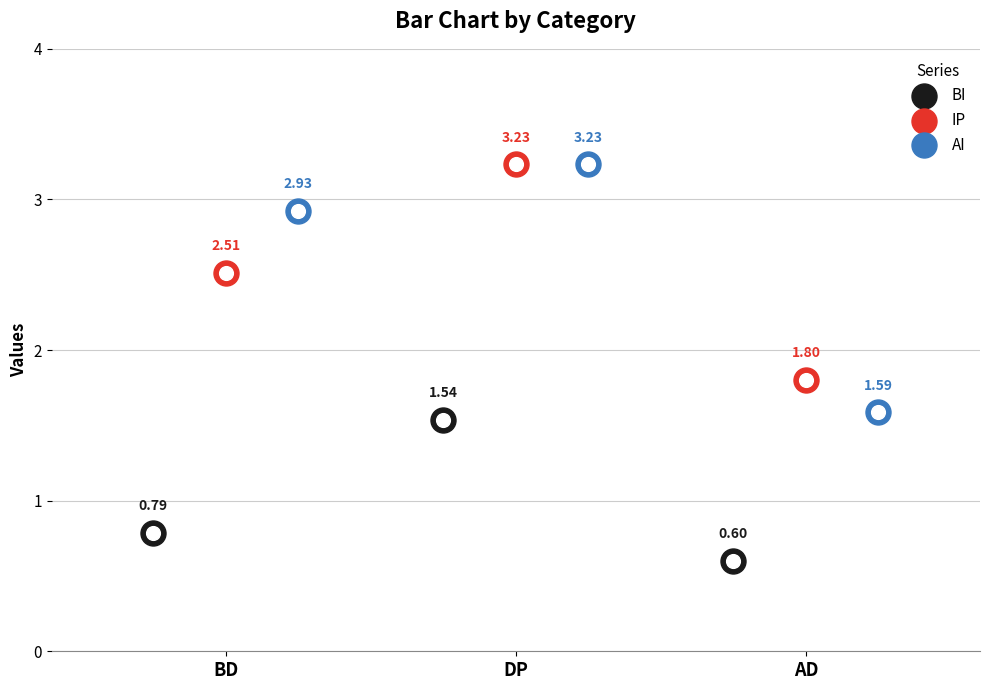

What is the total value across all series at DP?

8.0